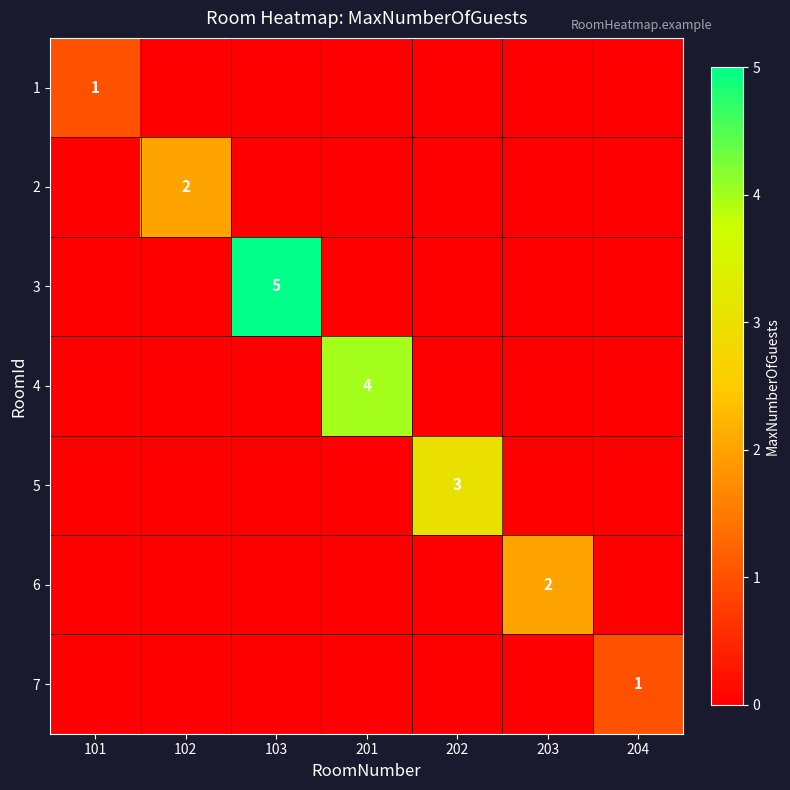

Is it true that 2 equals 2 at 102?

True